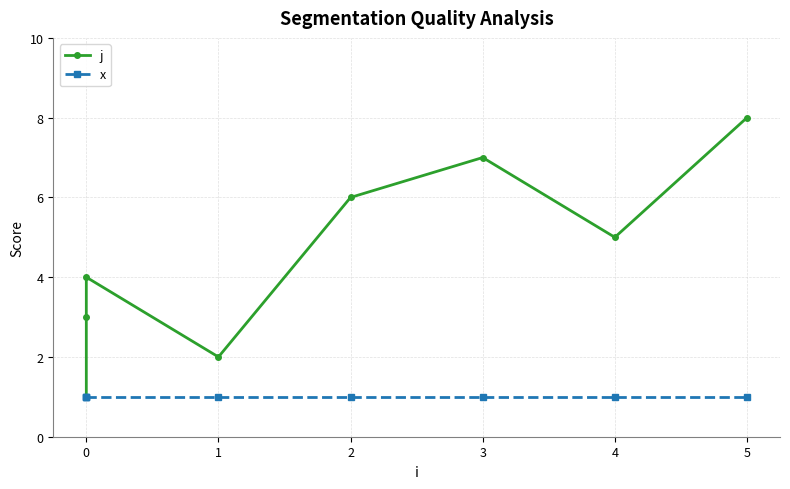

Reading right to left, transcribe all the data shown in this chart.

j: 8	5	7	6	2	4	3	1
x: 1	1	1	1	1	1	1	1